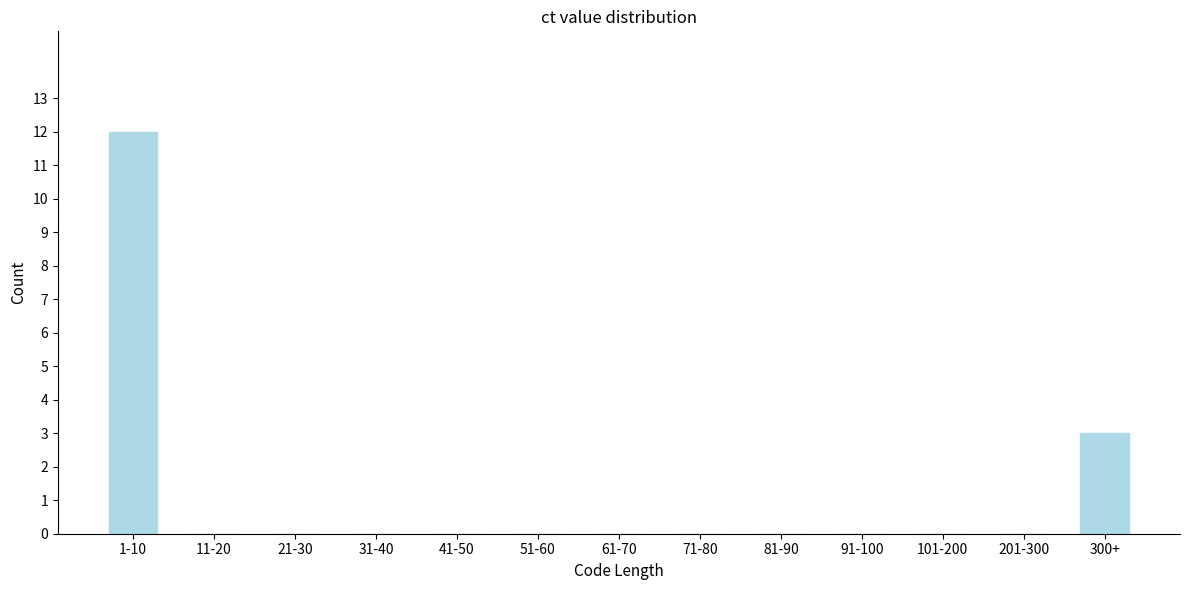

Reading right to left, extract all data points from this chart.

300+=3	201-300=0	101-200=0	91-100=0	81-90=0	71-80=0	61-70=0	51-60=0	41-50=0	31-40=0	21-30=0	11-20=0	1-10=12